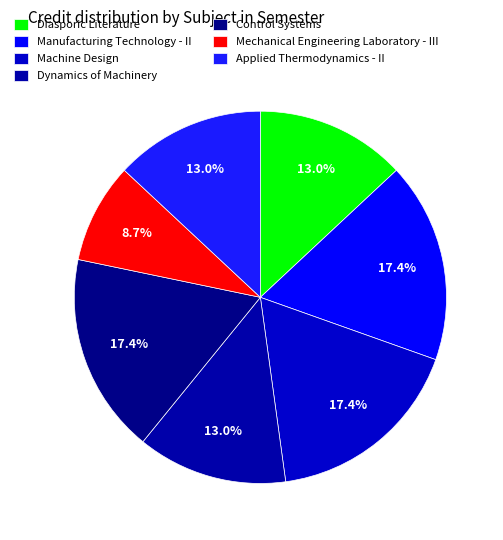

Which slice is the largest?

Manufacturing Technology - II